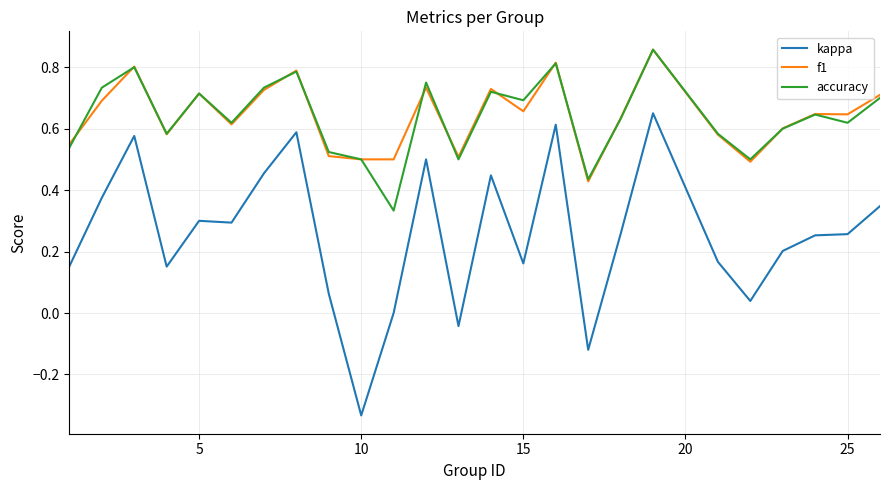

Is this an area chart (filled region under the line)?

No